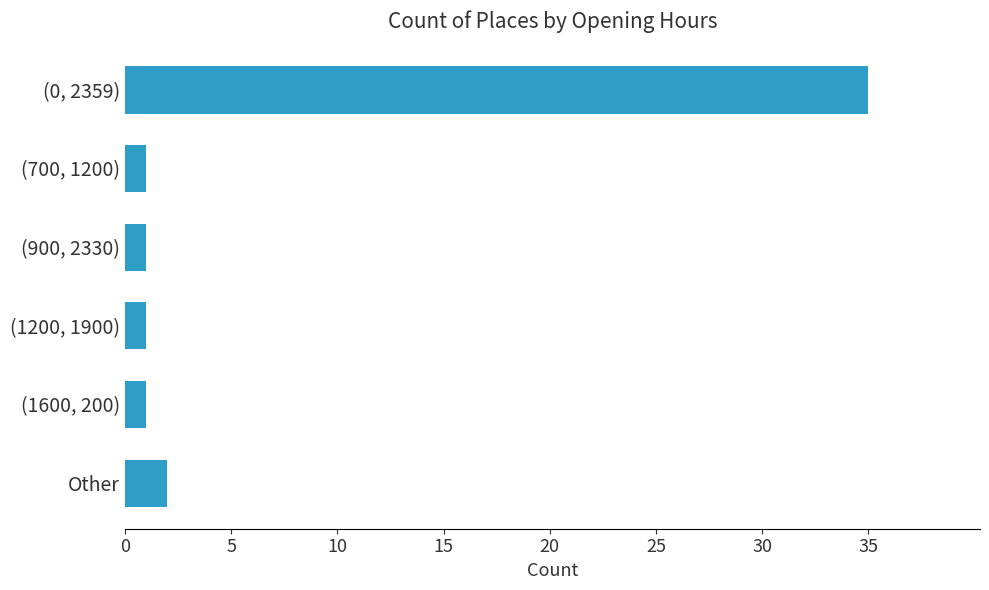

Reading bottom to top, extract all data points from this chart.

2	1	1	1	1	35